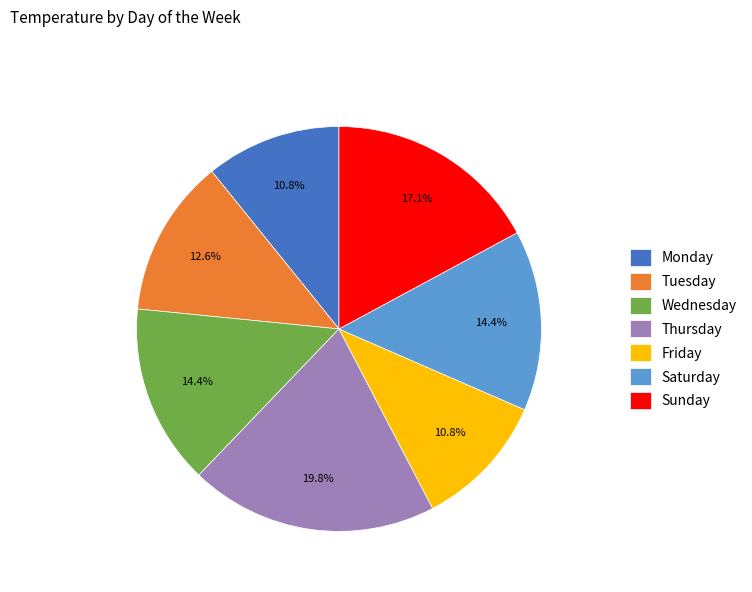

Is there any slice that represents more than half of the pie?

No